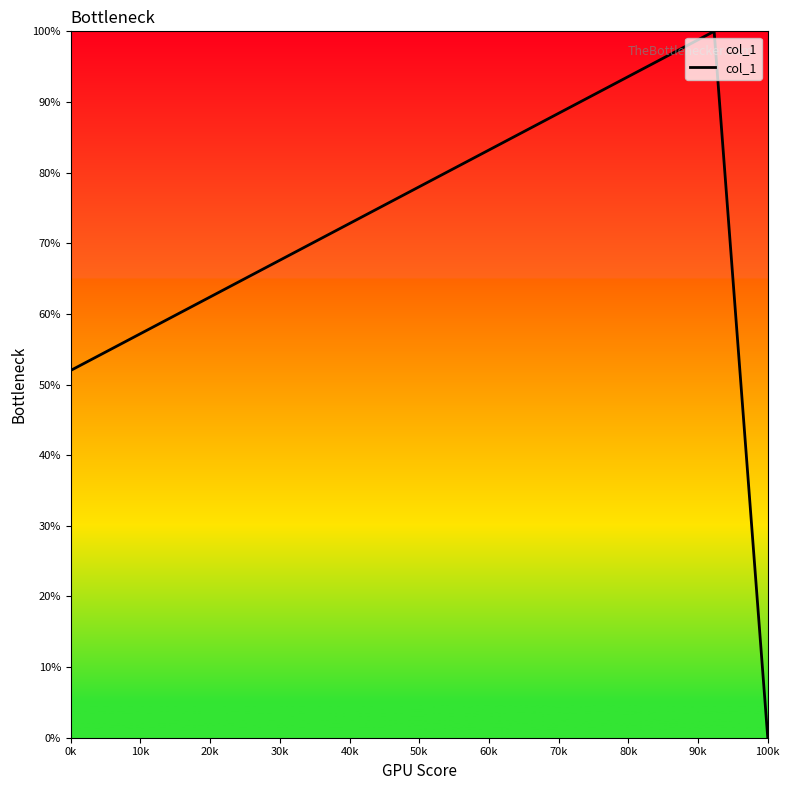

How many lines are shown in the chart?

1